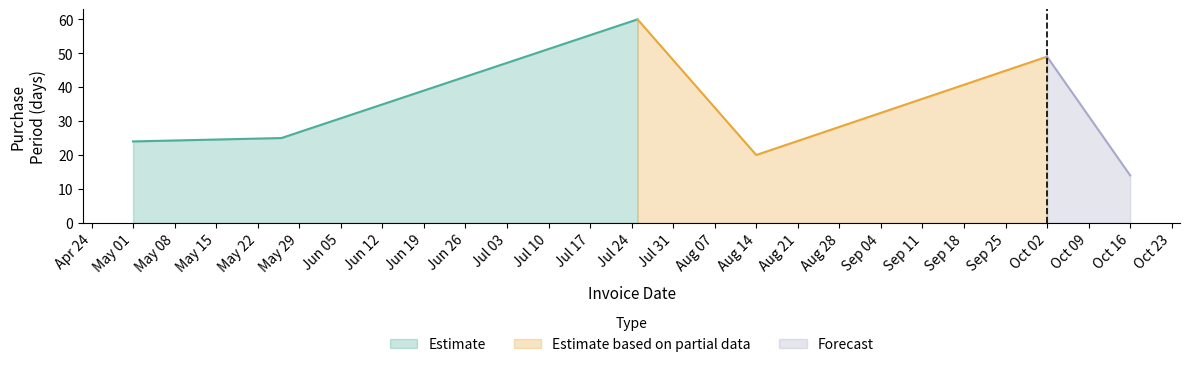

Reading left to right, what are all the values shown in this chart?

24	25	60	20	49	14